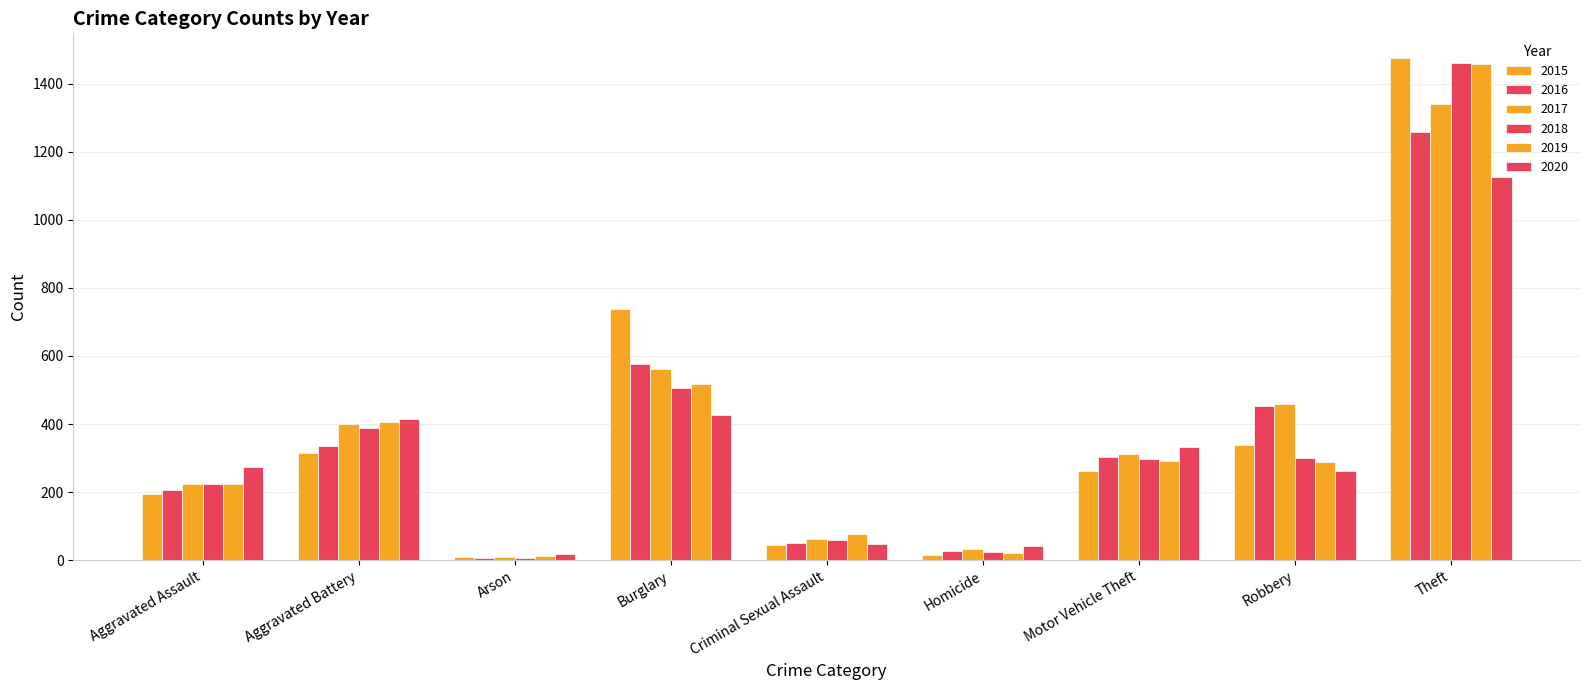

What is the label of the 5th bar from the left?

Criminal Sexual Assault